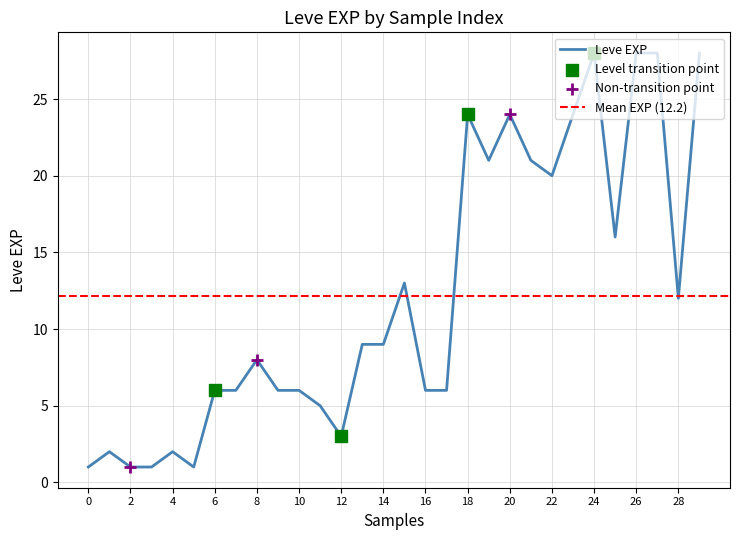

The Leve EXP series shows 1 at 0. True or false?

True